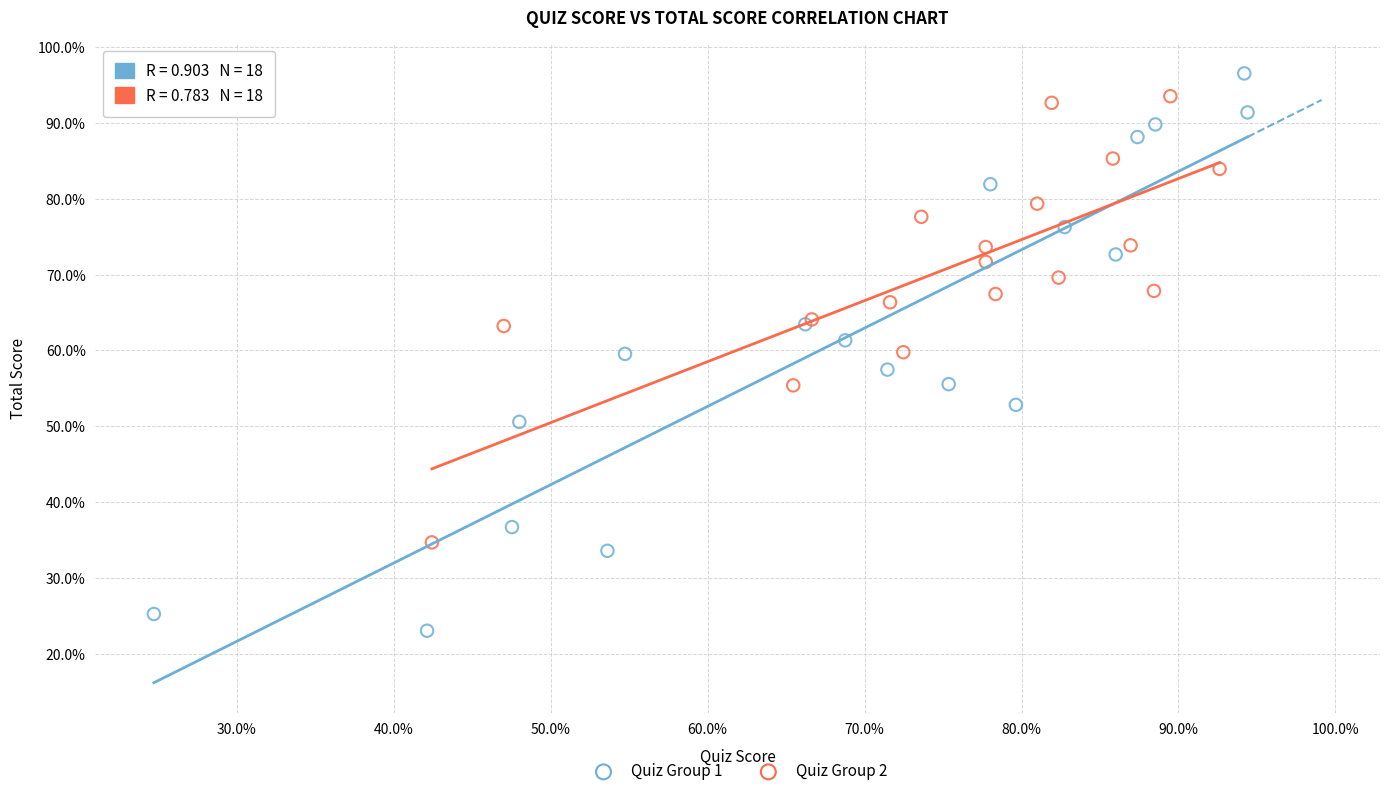

Which series reaches the maximum Y coordinate?

Quiz Group 1